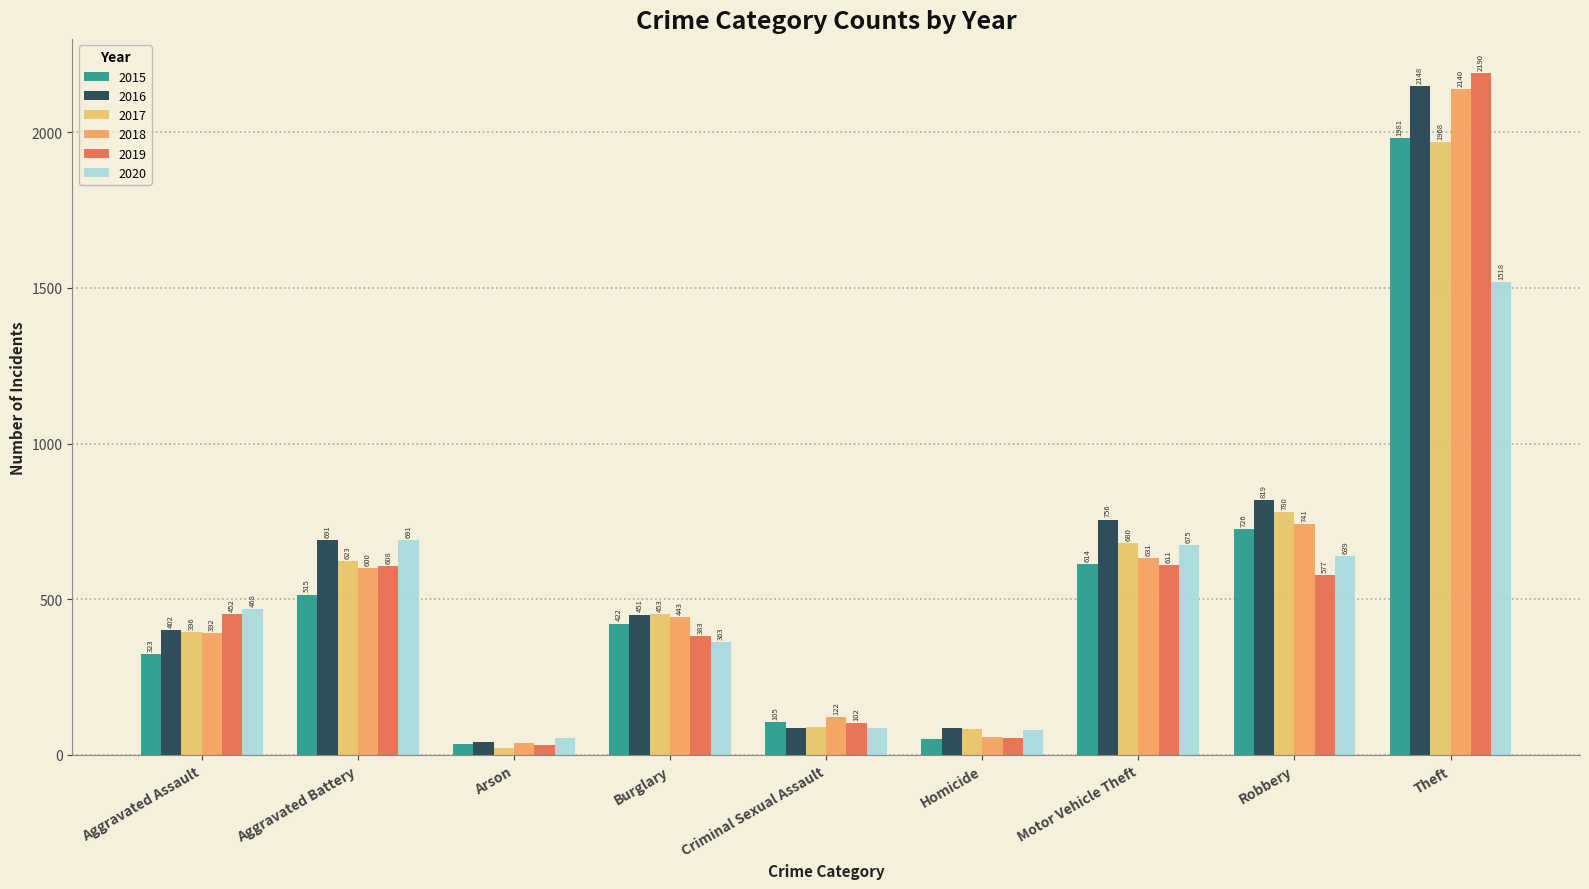

At which label does 2015 reach its peak?

Theft